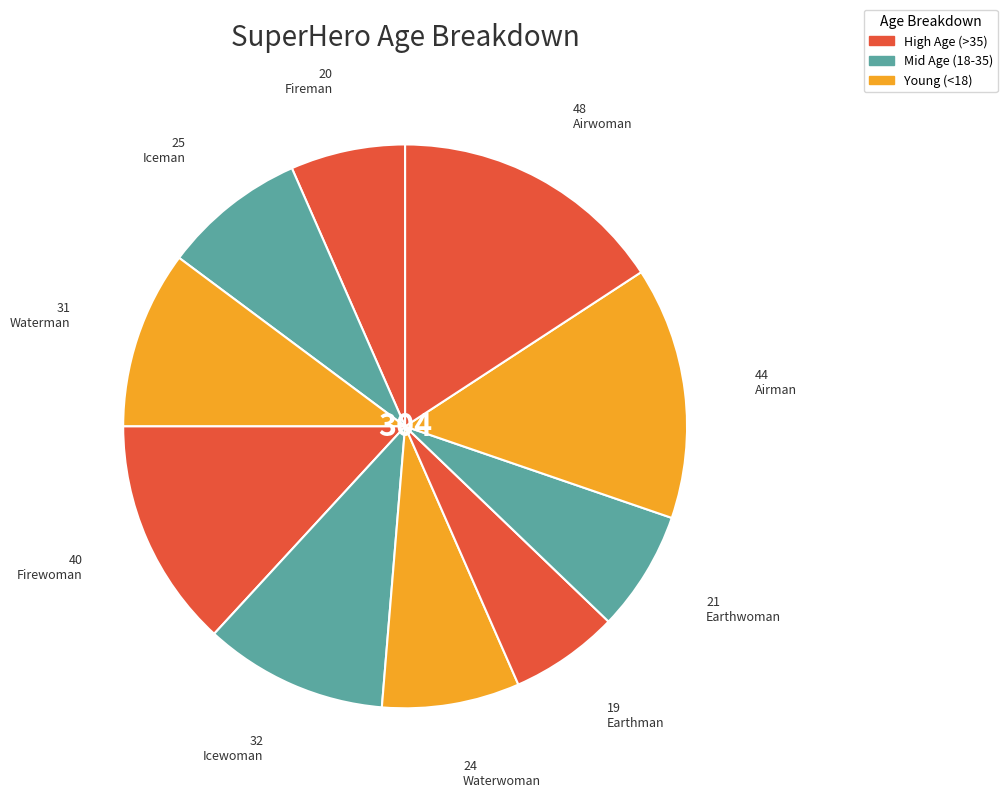

How many segments does this pie chart have?

10